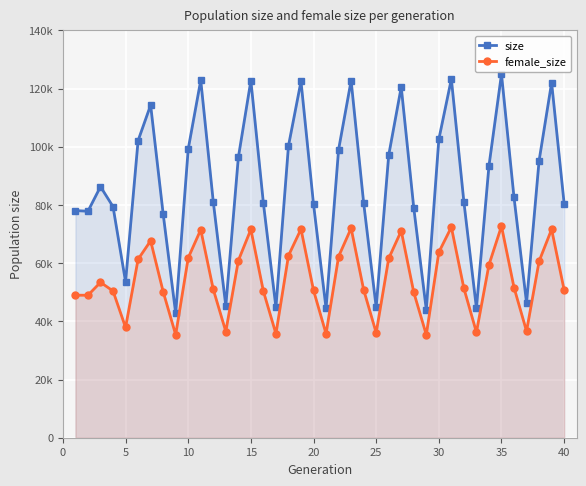

What are all the series names shown in the legend?

size, female_size